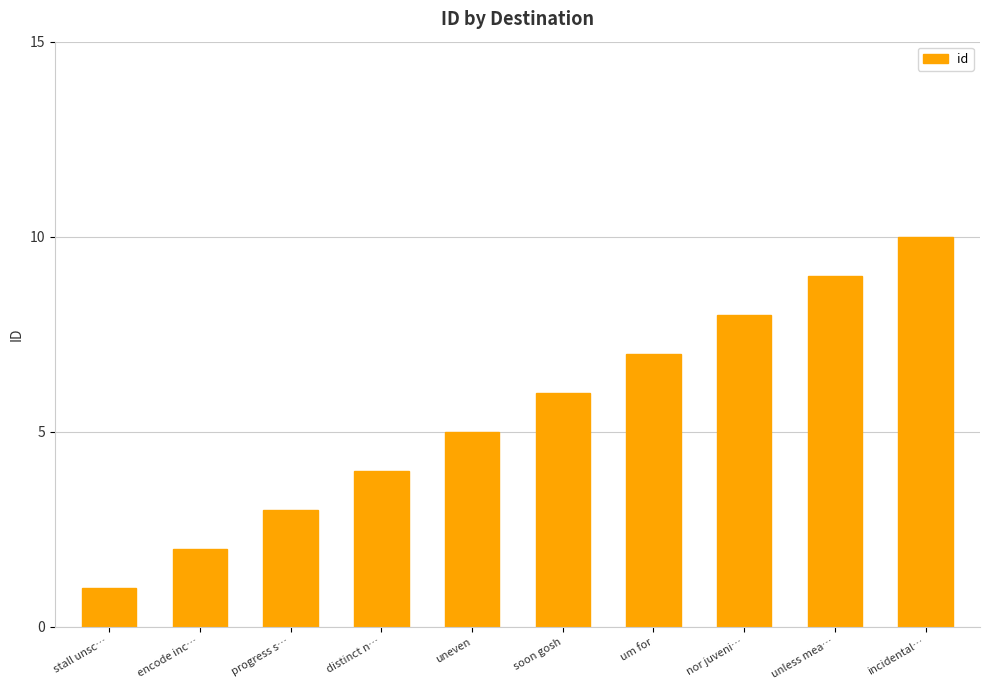

Rank the categories by value from highest to lowest.

incidental…, unless mea…, nor juveni…, um for, soon gosh, uneven, distinct n…, progress s…, encode inc…, stall unsc…